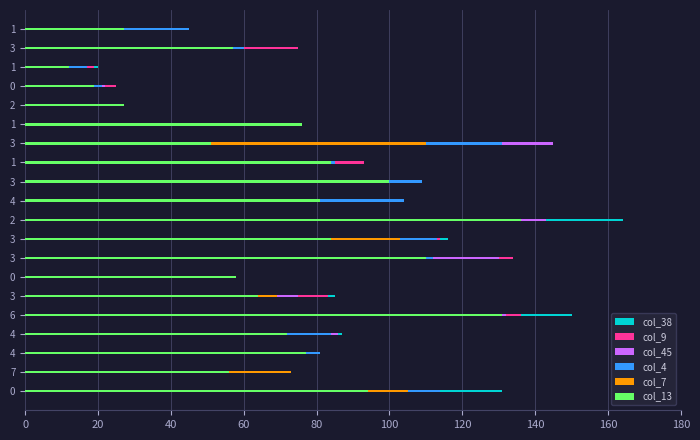

Are the bars horizontal?

Yes